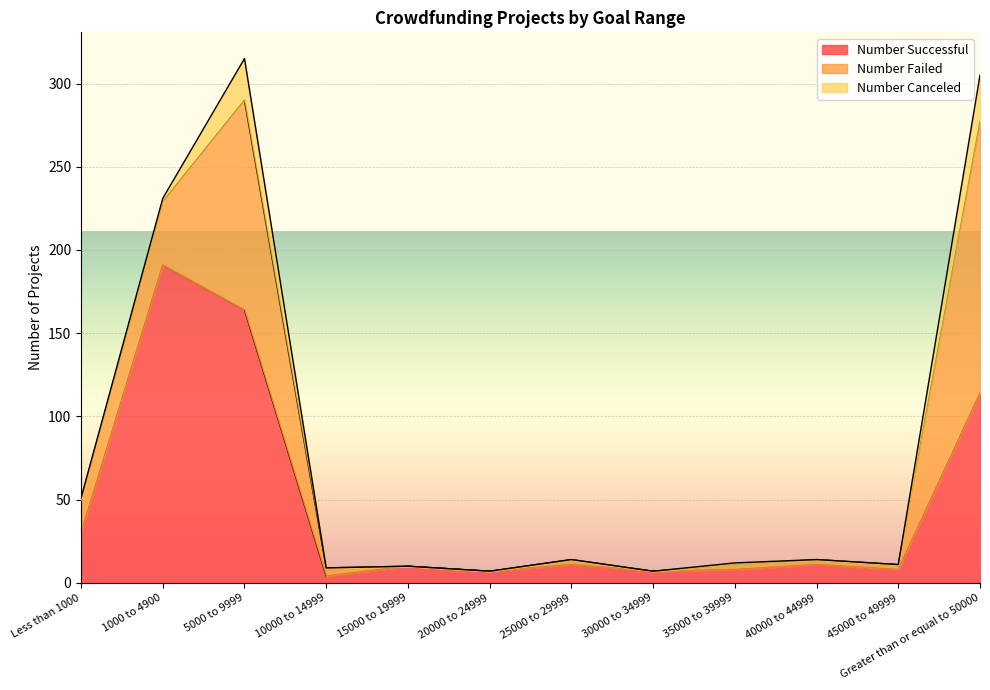

Reading left to right, list all the values displayed in this chart.

Number Successful: Less than 1000=30	1000 to 4900=191	5000 to 9999=164	10000 to 14999=4	15000 to 19999=10	20000 to 24999=7	25000 to 29999=11	30000 to 34999=7	35000 to 39999=8	40000 to 44999=11	45000 to 49999=8	Greater than or equal to 50000=114
Number Failed: Less than 1000=20	1000 to 4900=38	5000 to 9999=126	10000 to 14999=5	15000 to 19999=0	20000 to 24999=0	25000 to 29999=3	30000 to 34999=0	35000 to 39999=3	40000 to 44999=3	45000 to 49999=3	Greater than or equal to 50000=163
Number Canceled: Less than 1000=1	1000 to 4900=2	5000 to 9999=25	10000 to 14999=0	15000 to 19999=0	20000 to 24999=0	25000 to 29999=0	30000 to 34999=0	35000 to 39999=1	40000 to 44999=0	45000 to 49999=0	Greater than or equal to 50000=28